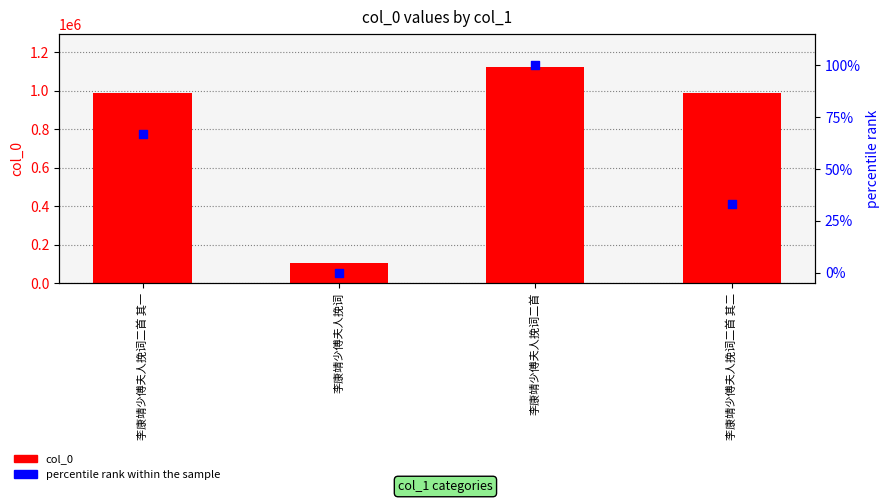

Which series has the largest total across all categories?

col_0